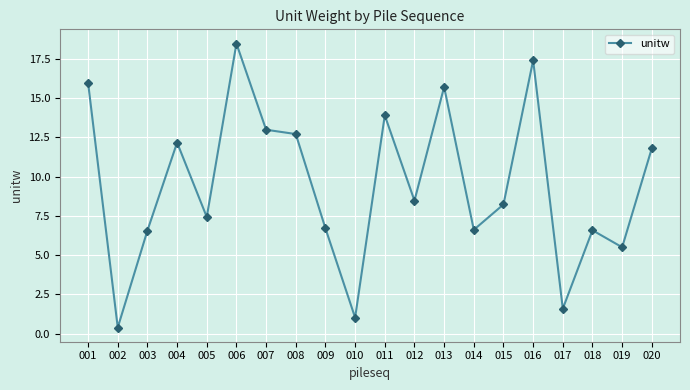

Where is the data nearest to the value 9?

012